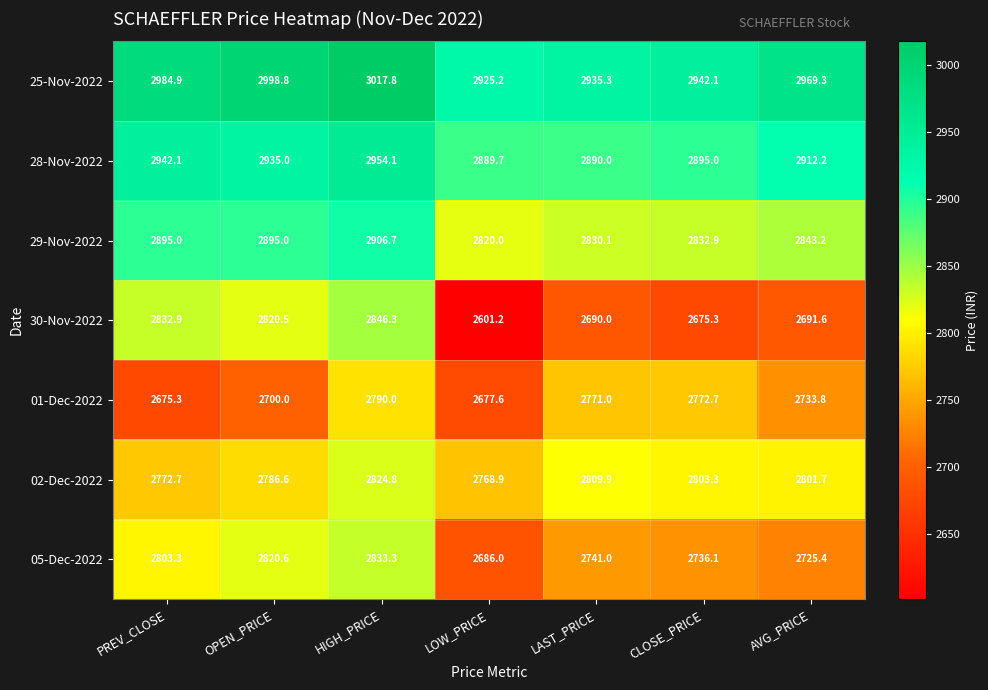

Which series has the largest total across all categories?

25-Nov-2022